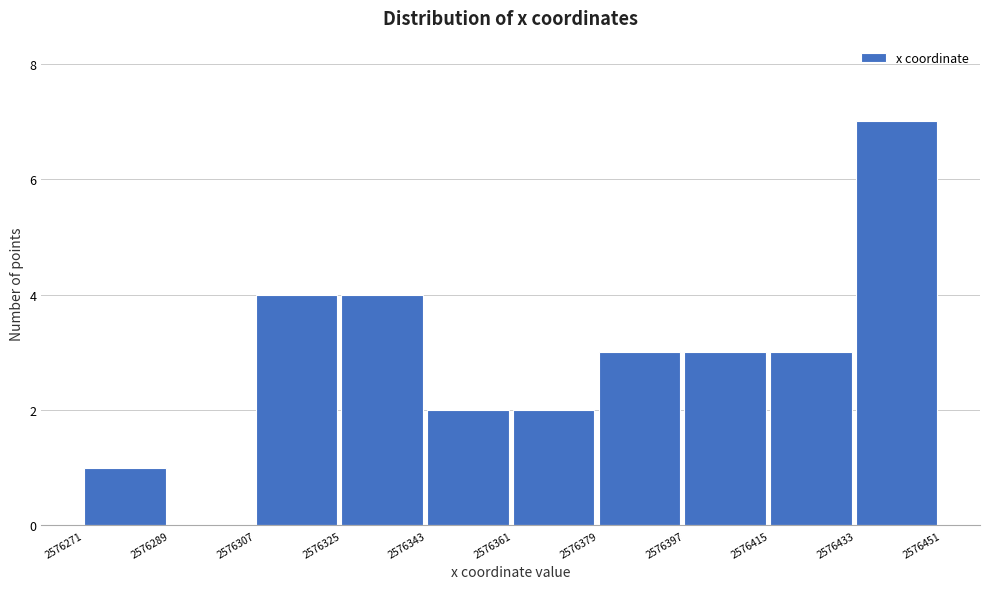

Reading left to right, extract all data points from this chart.

2576271=1	2576289=0	2576307=4	2576325=4	2576343=2	2576361=2	2576379=3	2576397=3	2576415=3	2576433=7